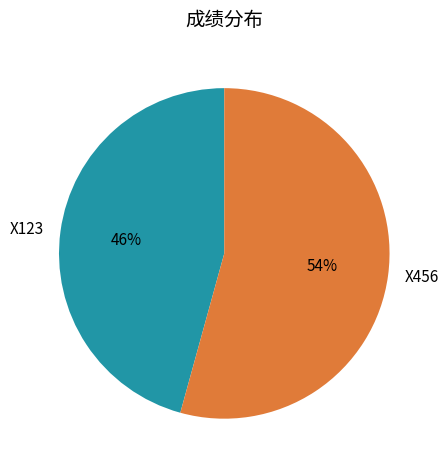

True or false: X123 accounts for 46% of the total.

True